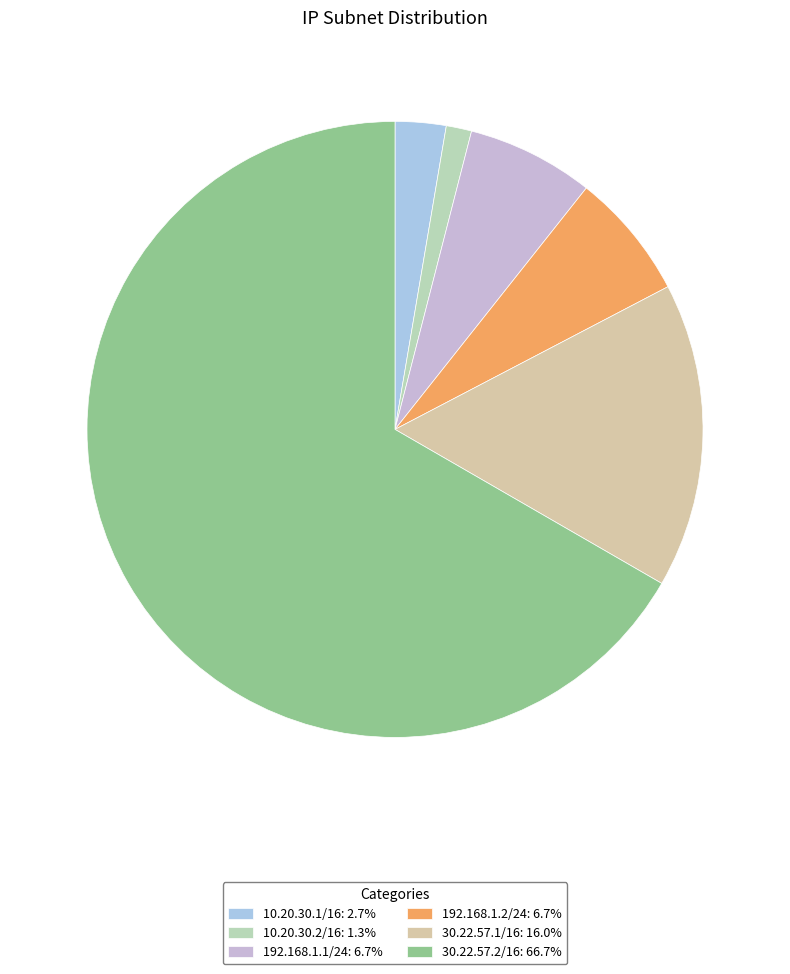

What is the ratio of the value at 30.22.57.2/16 to the value at 192.168.1.2/24?

10.0